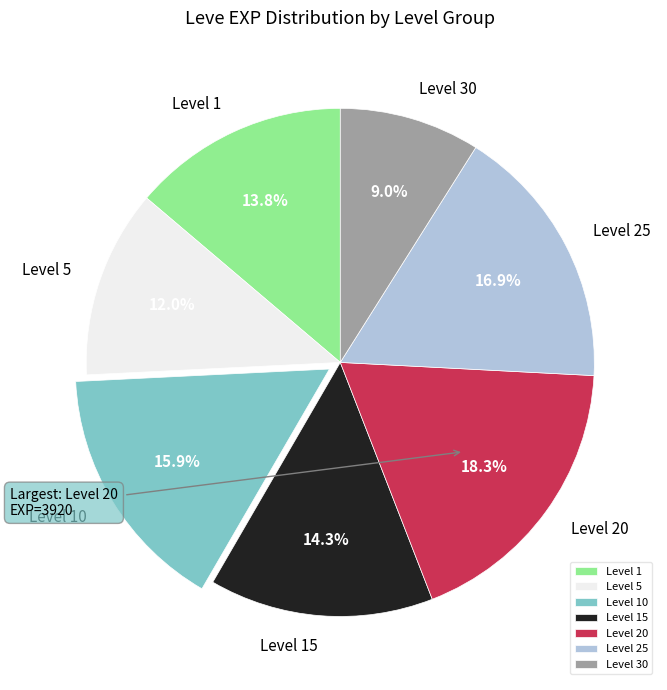

Which has a higher value, Level 10 or Level 20?

Level 20